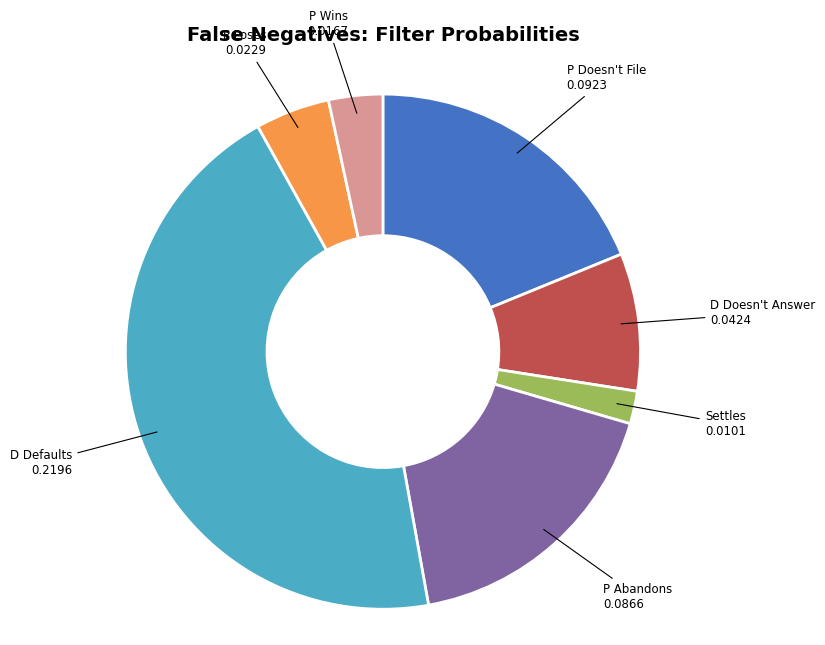

Is there a majority slice in this chart?

No